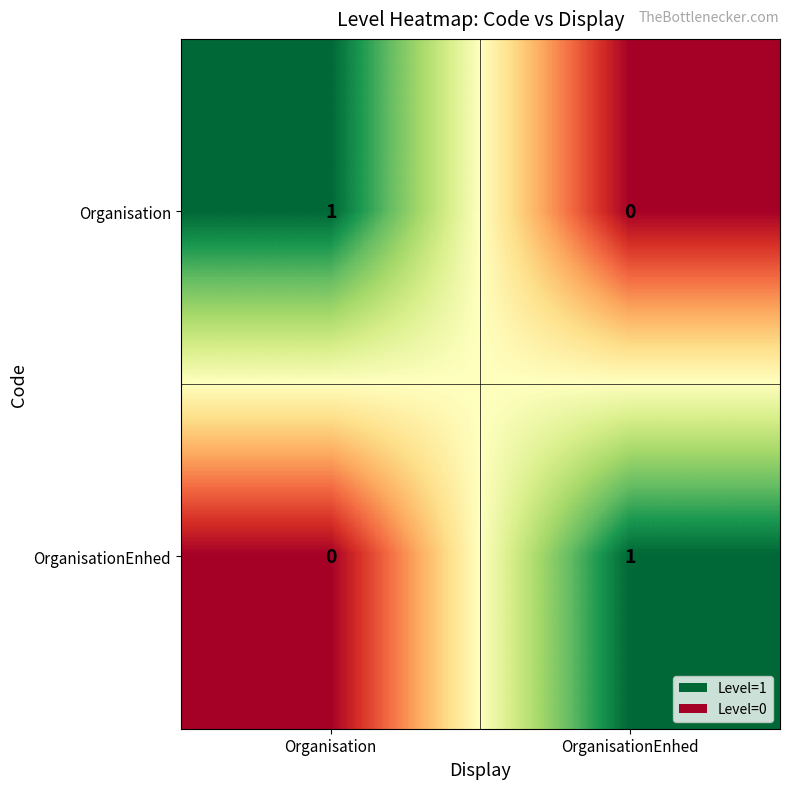

How many series are shown in this chart?

2